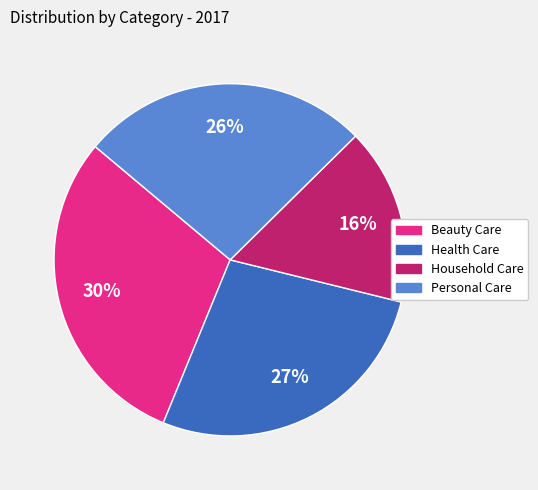

What percentage is the Beauty Care slice, to the nearest percent?

30%